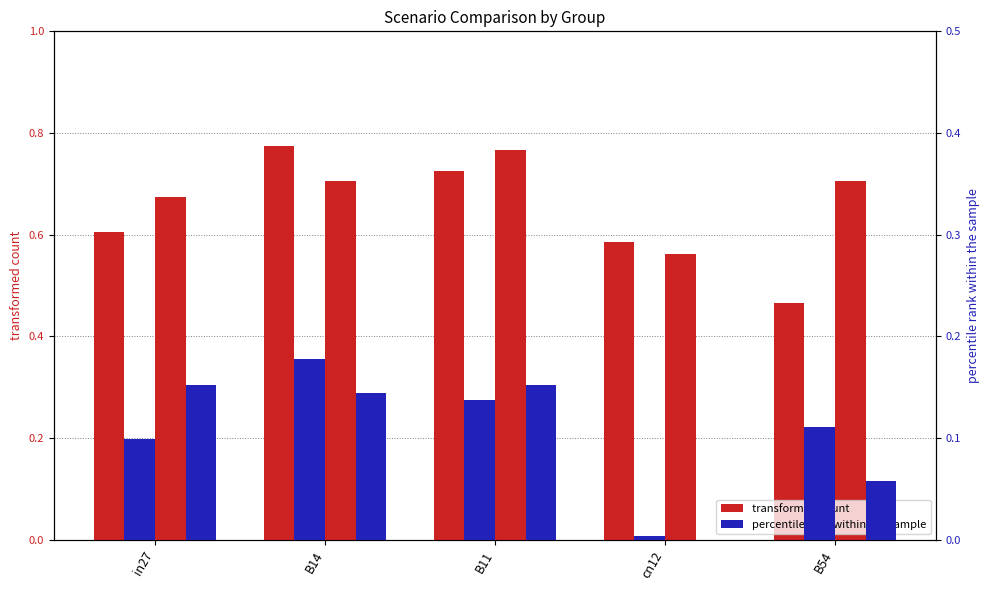

The value of job637_scenario3_1310 at B14 is 0.3. True or false?

False